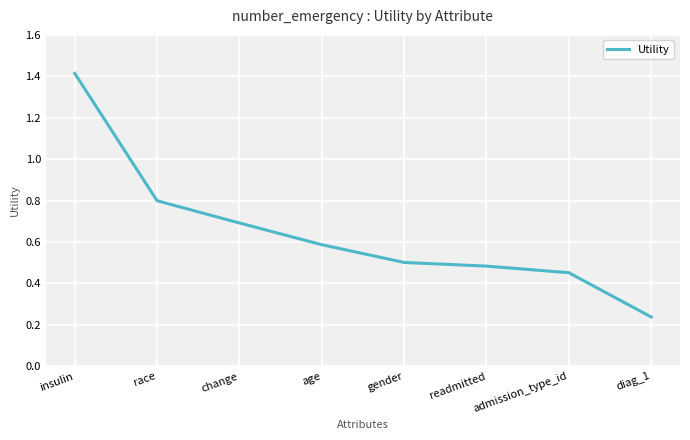

The chart shows a value of 0.5 at readmitted. True or false?

True